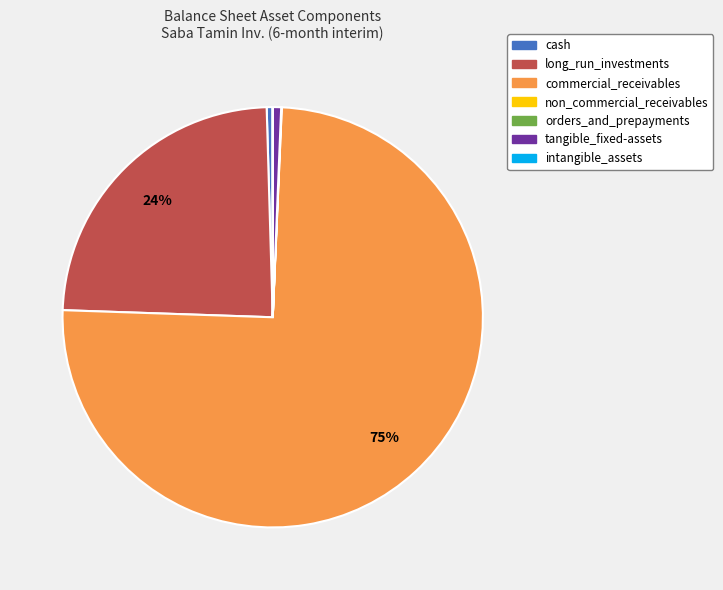

What percentage is the long_run_investments slice, to the nearest percent?

24%